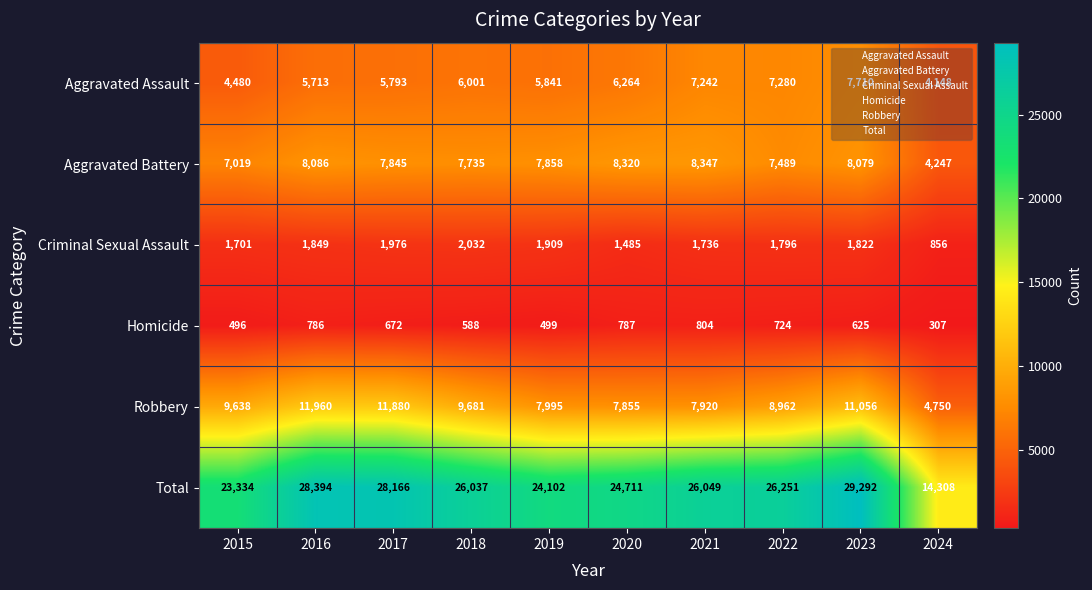

At how many categories does at least one series exceed 10345?

10